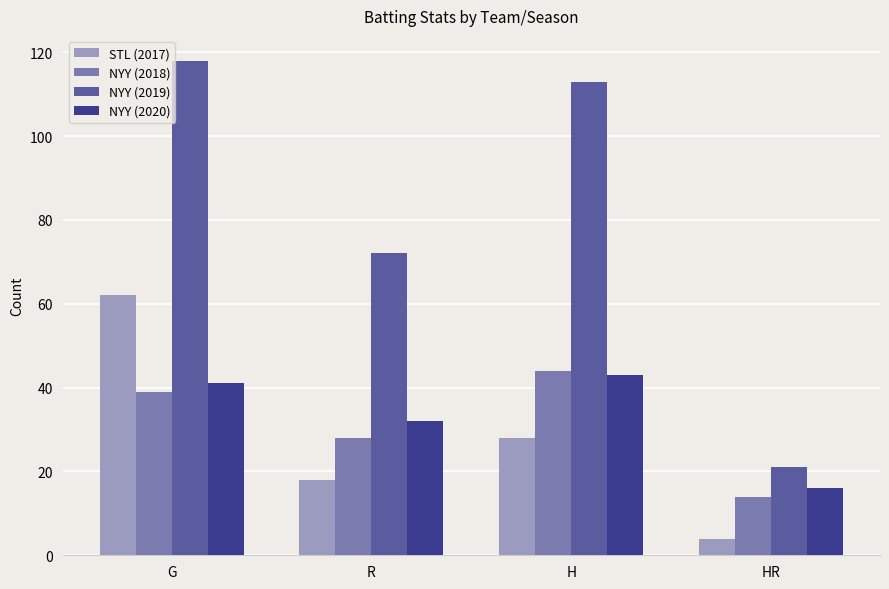

What is the label of the 3rd bar from the right?

R